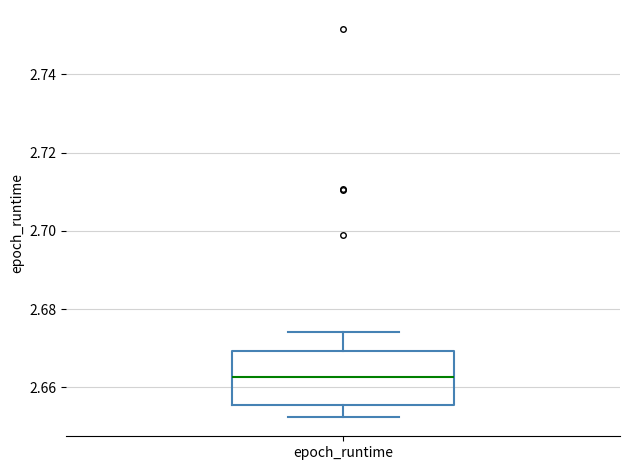

Transcribe this box plot: give where the median line is, the range the box spans, and where the two whiskers end, as read against the y-axis. The values are not printed on the chart, so give them approximately, as read against the axis.

median 2.662, box 2.656 to 2.670, whiskers 2.652 to 2.674